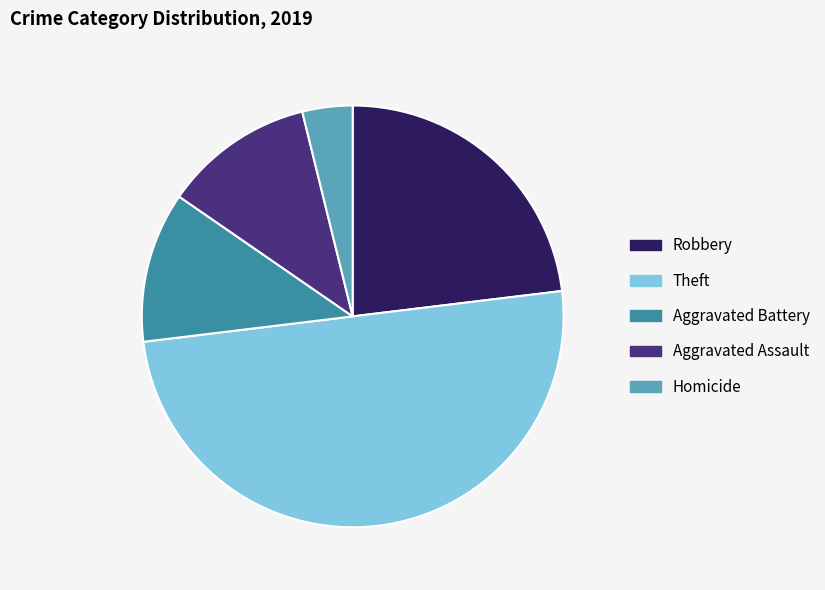

Is it true that Homicide is 4% of the pie?

True